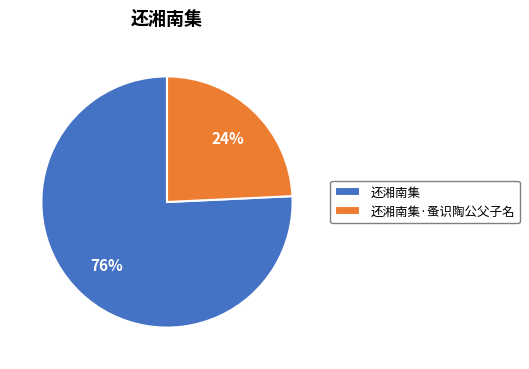

What percentage is the 还湘南集 slice, to the nearest percent?

76%